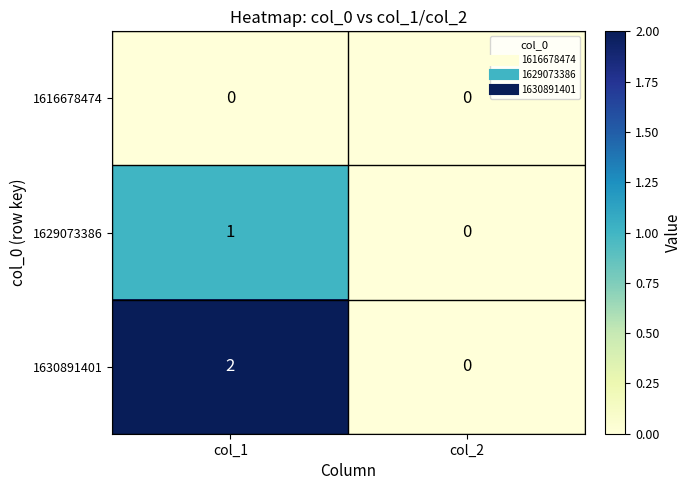

Is it true that 1630891401 equals 3 at col_1?

False